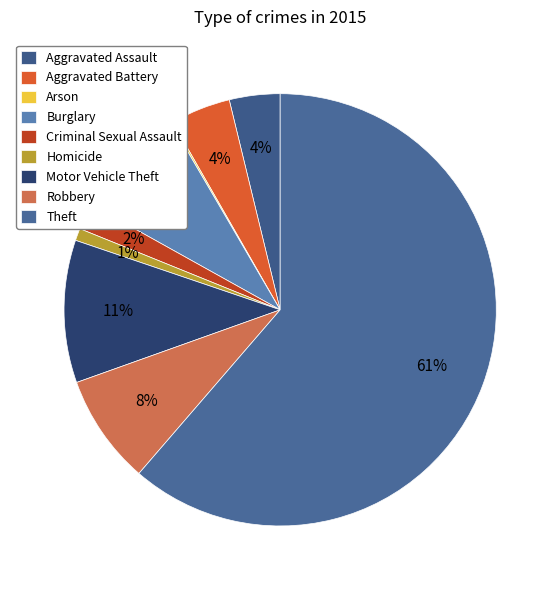

What portion of the pie excludes Aggravated Battery?

95.5%